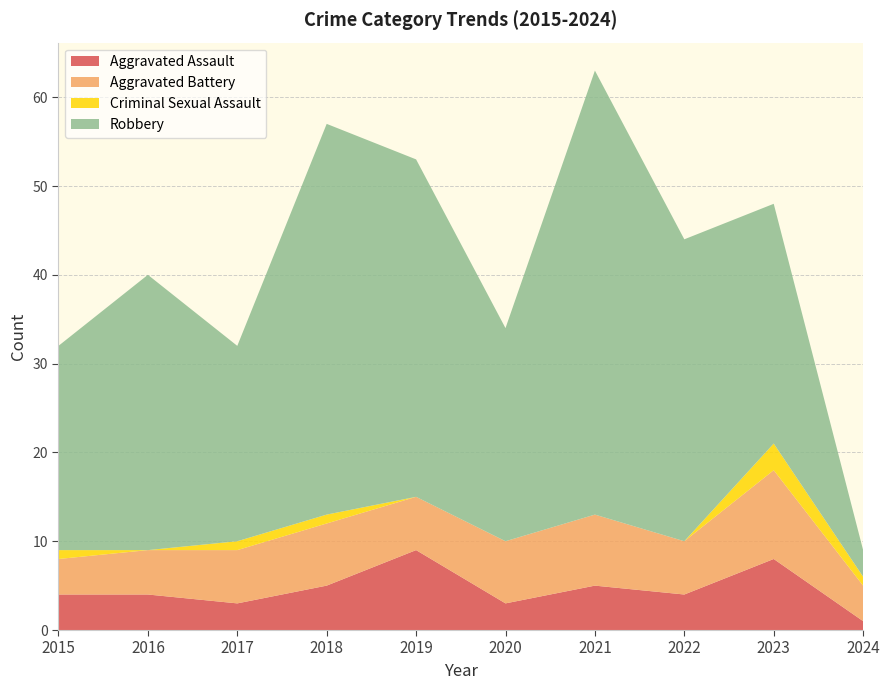

Reading left to right, extract all data points from this chart.

Aggravated Assault: 2015=4	2016=4	2017=3	2018=5	2019=9	2020=3	2021=5	2022=4	2023=8	2024=1
Aggravated Battery: 2015=4	2016=5	2017=6	2018=7	2019=6	2020=7	2021=8	2022=6	2023=10	2024=4
Criminal Sexual Assault: 2015=1	2016=0	2017=1	2018=1	2019=0	2020=0	2021=0	2022=0	2023=3	2024=1
Robbery: 2015=23	2016=31	2017=22	2018=44	2019=38	2020=24	2021=50	2022=34	2023=27	2024=3